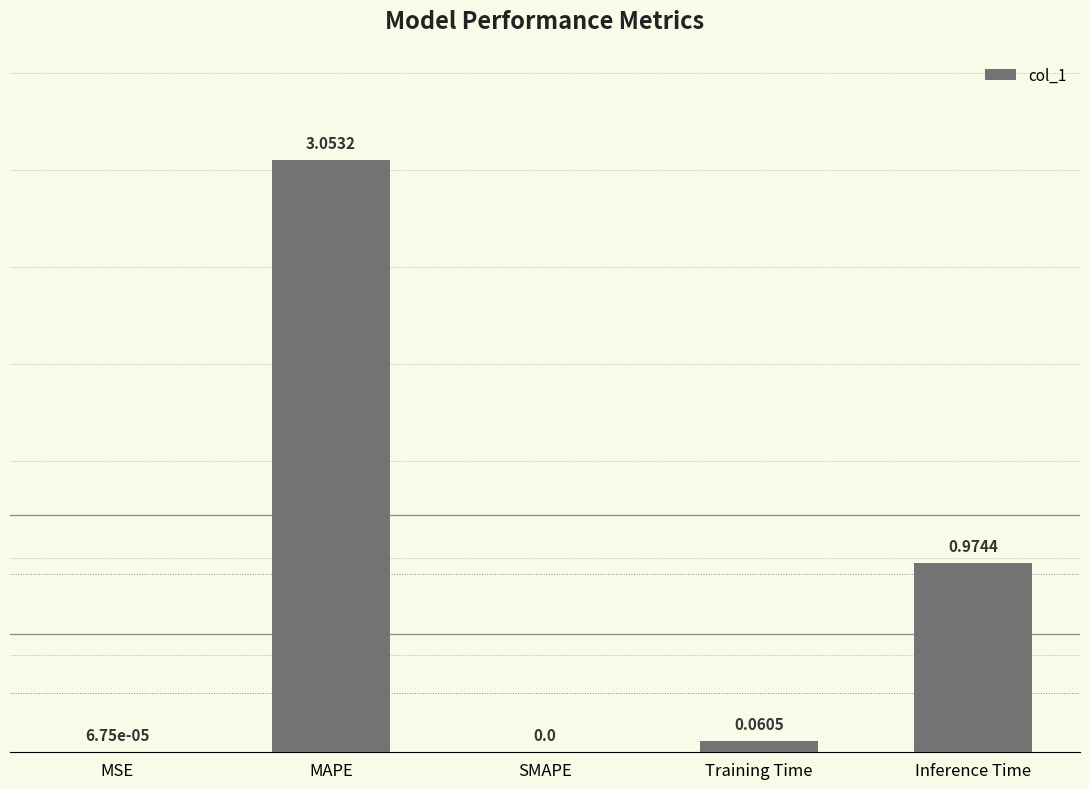

What is the sum of all values?

4.1